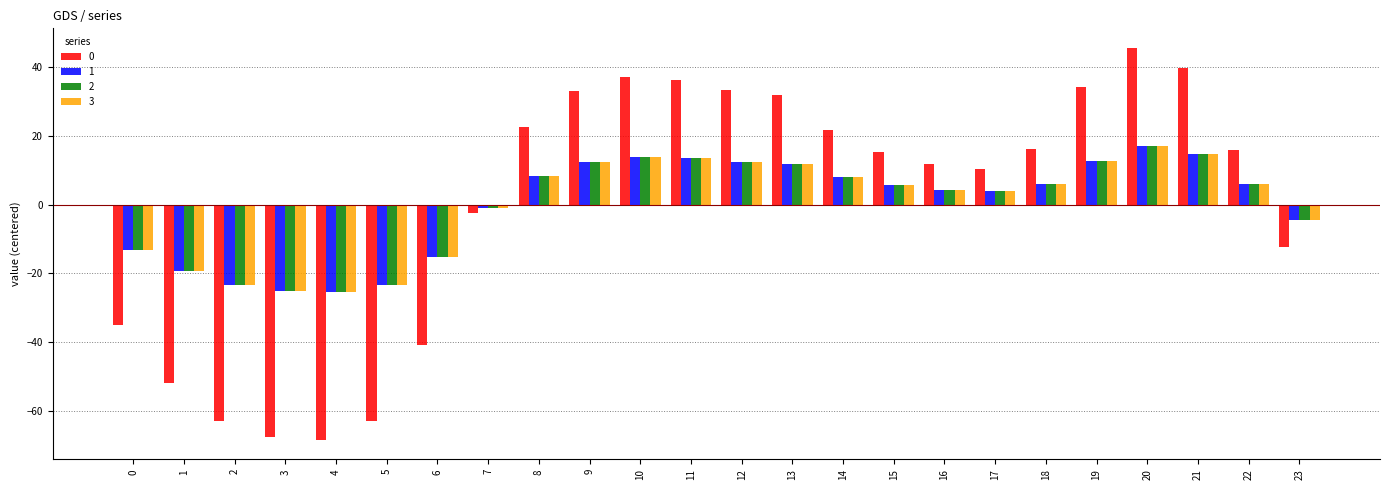

What is the lowest value of the 0 series?

-68.3